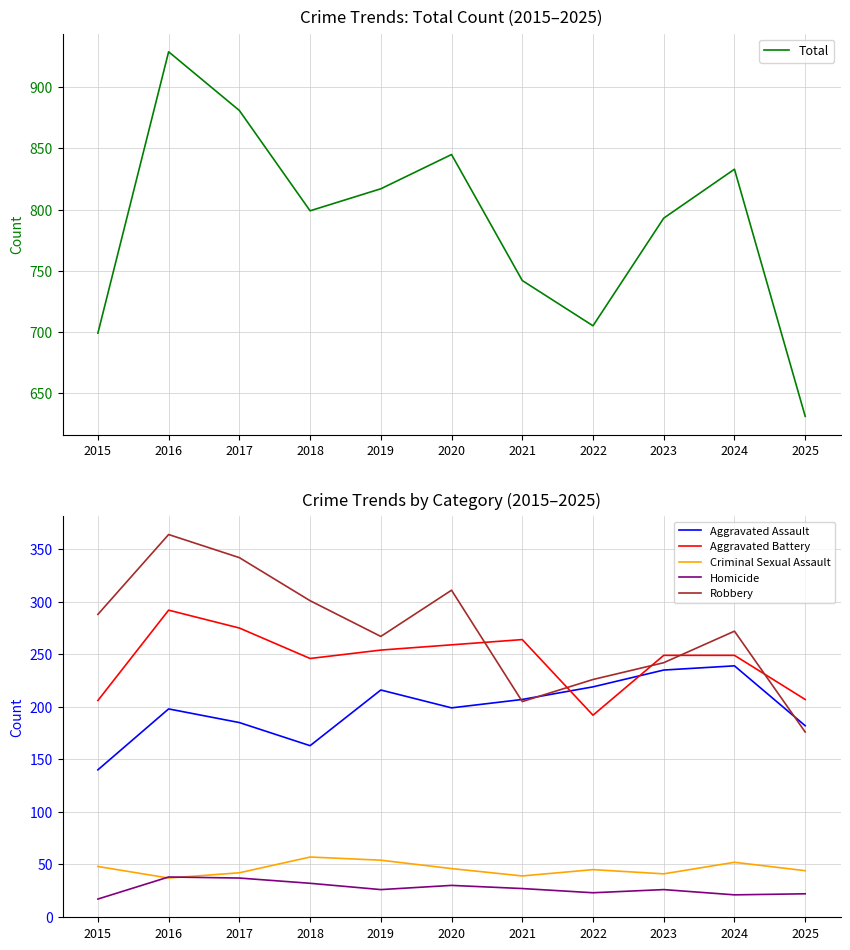

What is the difference between the maximum and minimum values in the Homicide series?

21